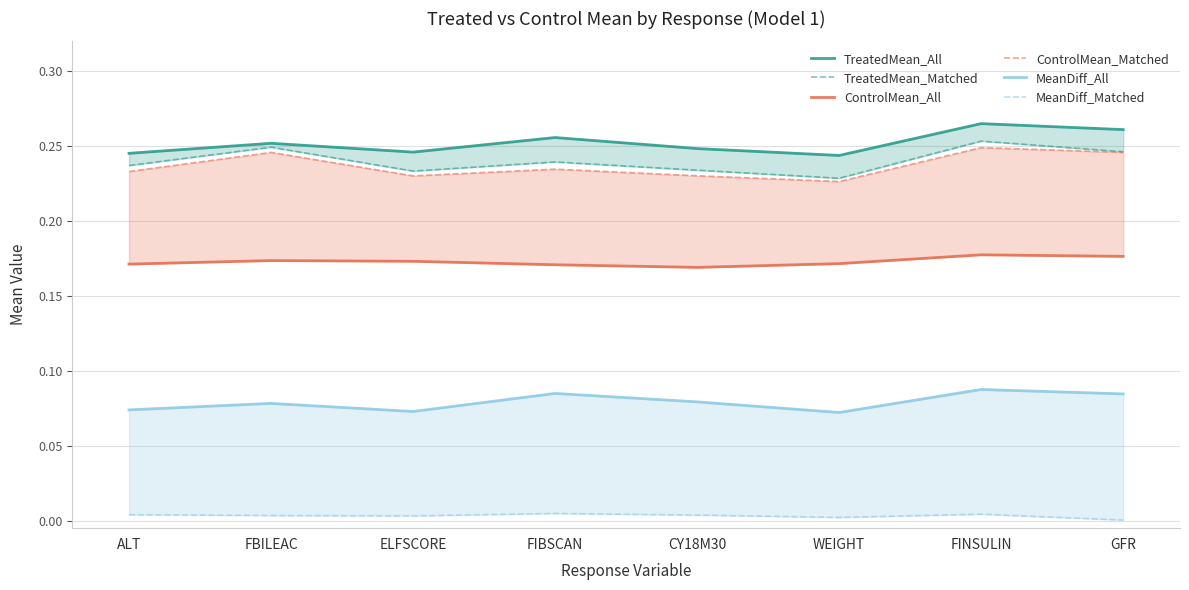

What is the label of the 2nd point from the right?

FINSULIN